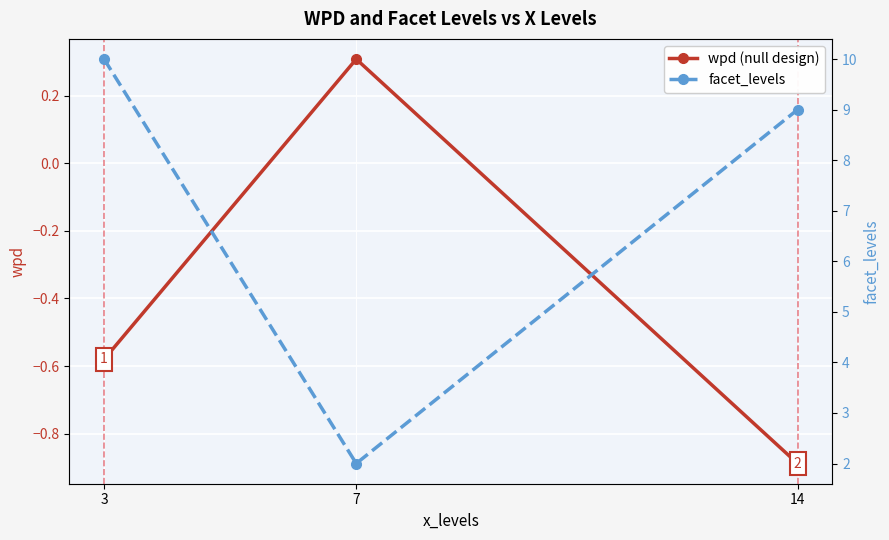

Reading right to left, extract all data points from this chart.

wpd (null design): 14=-0.9	7=0.3	3=-0.6
facet_levels: 14=9.0	7=2.0	3=10.0